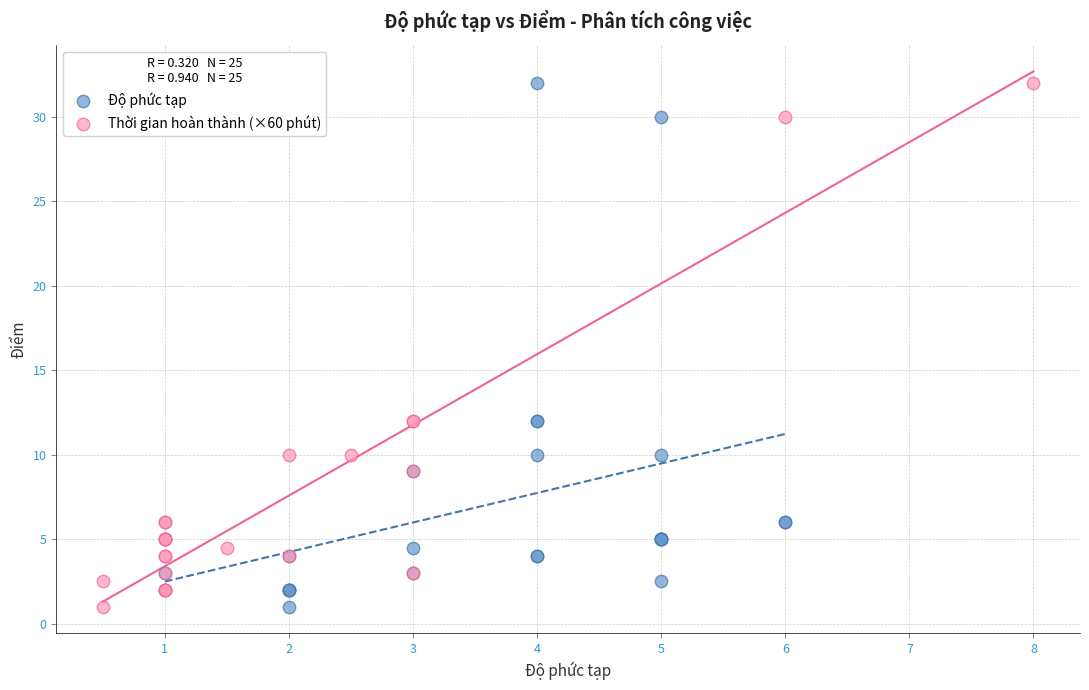

What are all the series names shown in the legend?

Độ phức tạp, Thời gian hoàn thành (×60 phút)